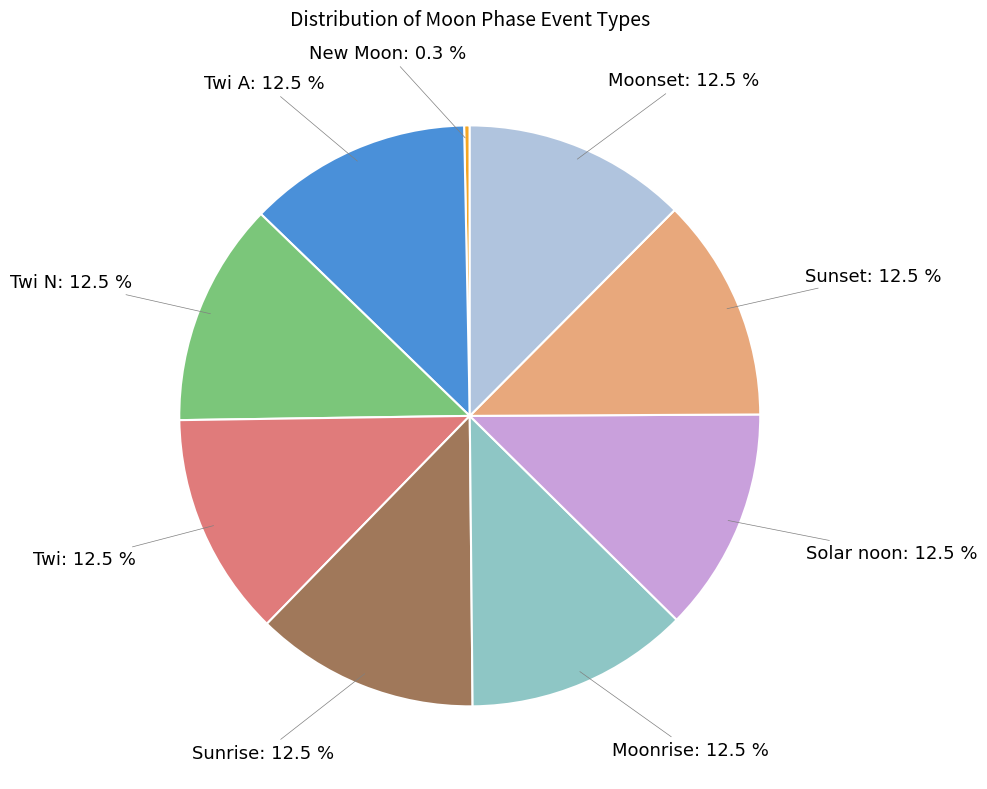

Is there any slice that represents more than half of the pie?

No